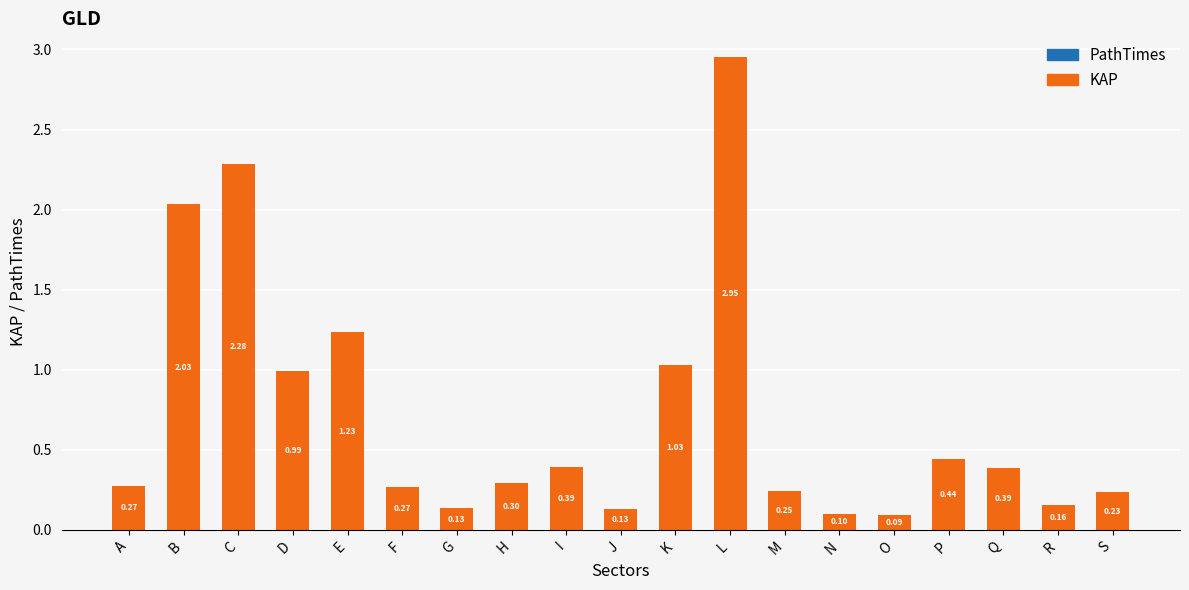

What is the difference between the second highest and second lowest values?

2.2